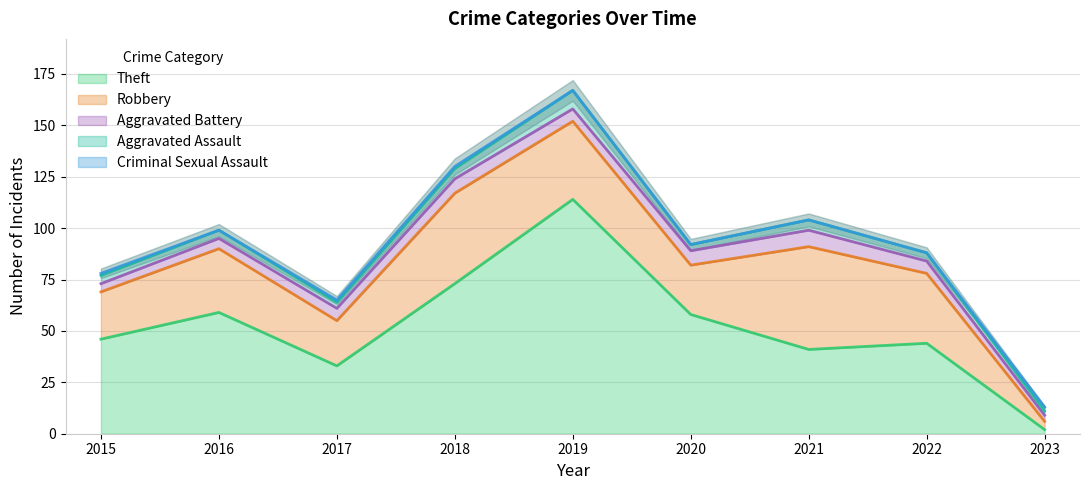

True or false: Aggravated Assault and Robbery cross at least once.

False